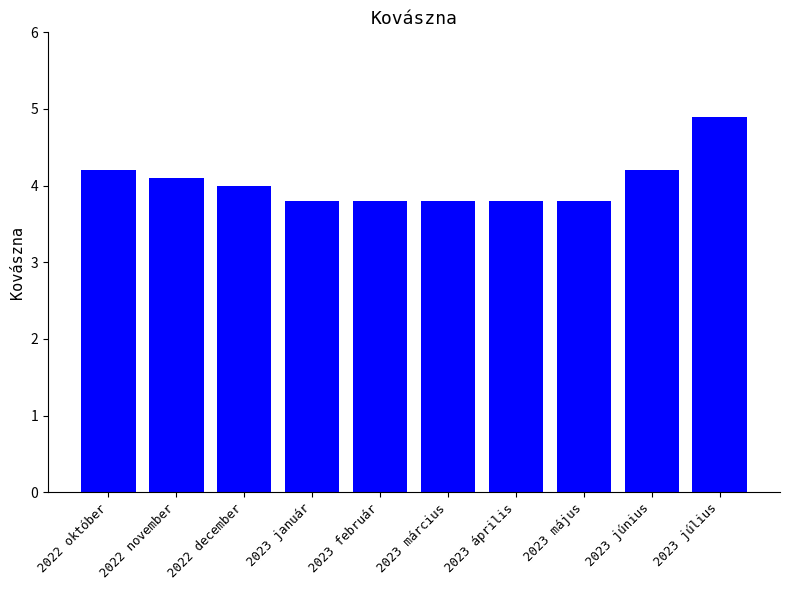

What is the greatest value displayed?

4.9